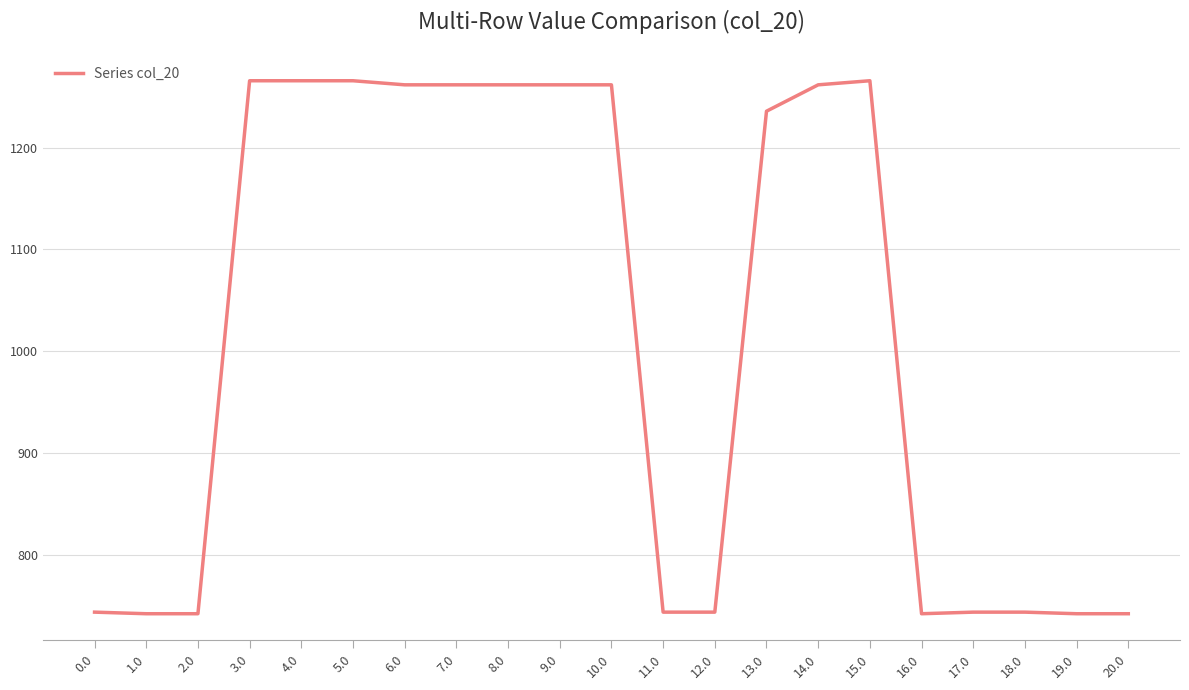

What is the difference between the maximum and minimum values?

523.5